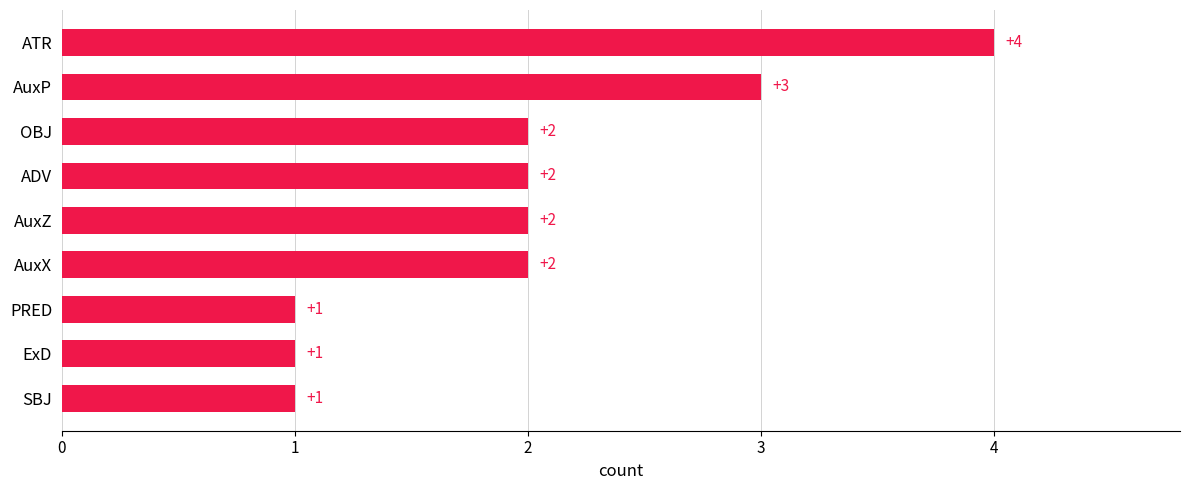

What is the sum of all values?

18